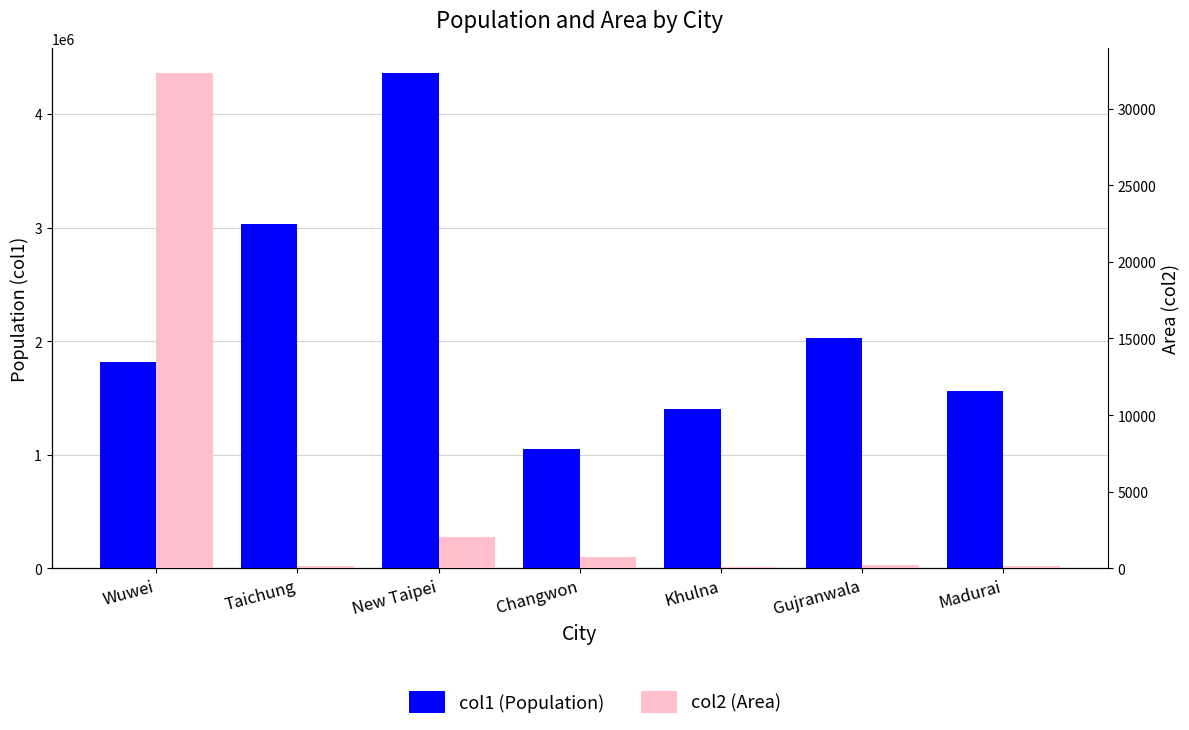

What is the minimum value for col1 (Population)?

1046054.0